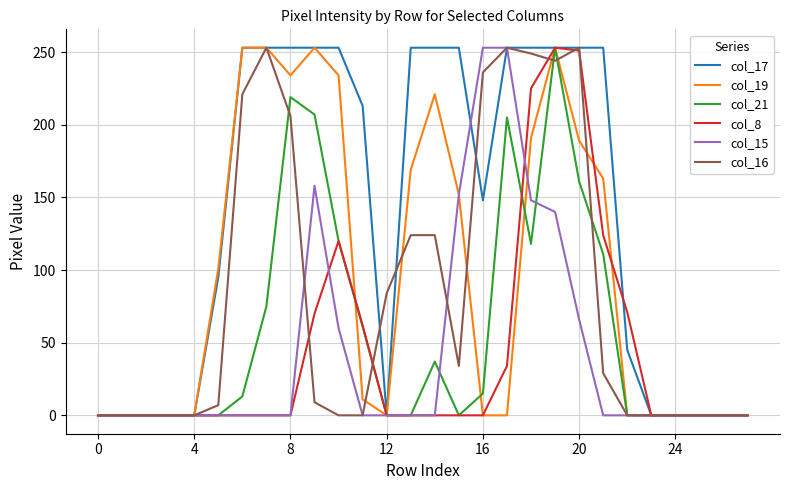

What is the maximum value shown in the chart?

253